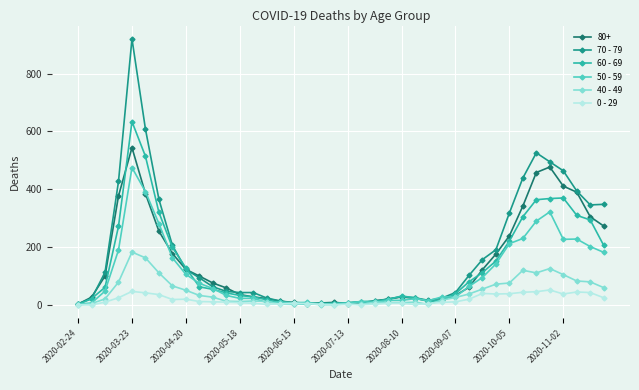

Which series has the largest range (max minus min)?

70 - 79